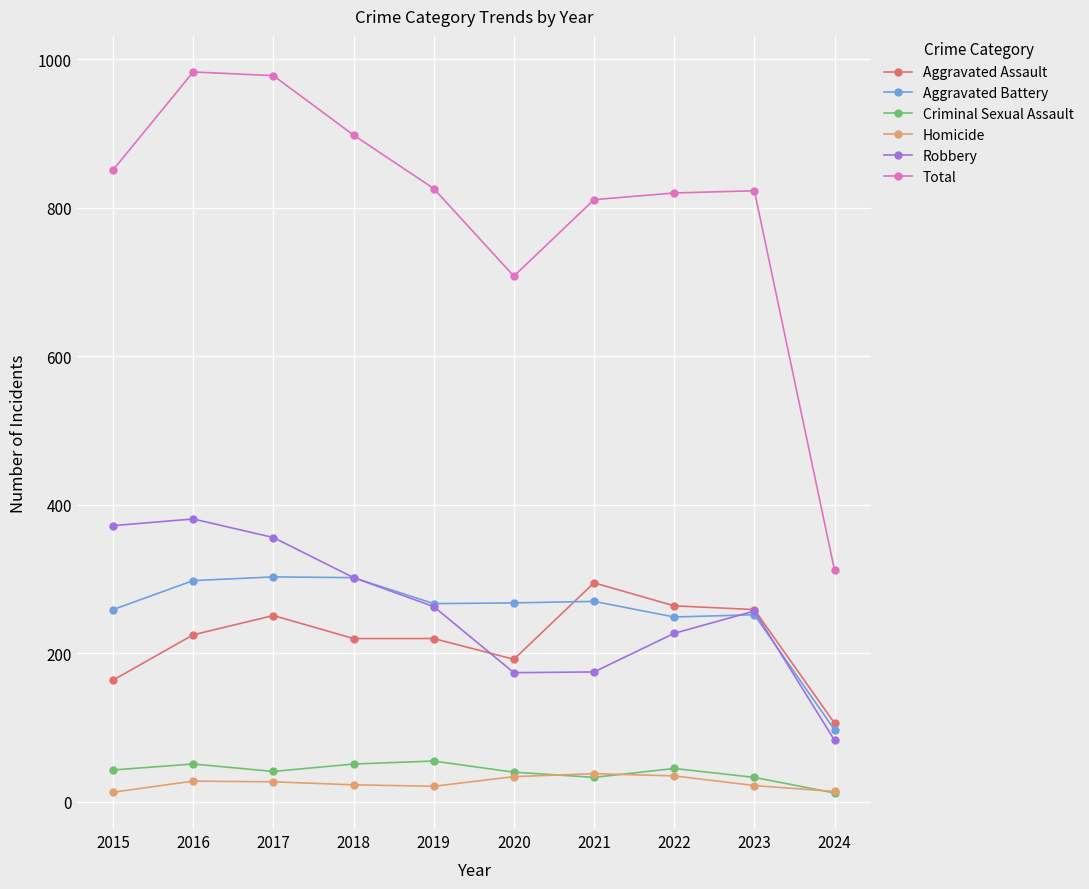

What is the difference between the maximum and minimum values in the Aggravated Battery series?

206